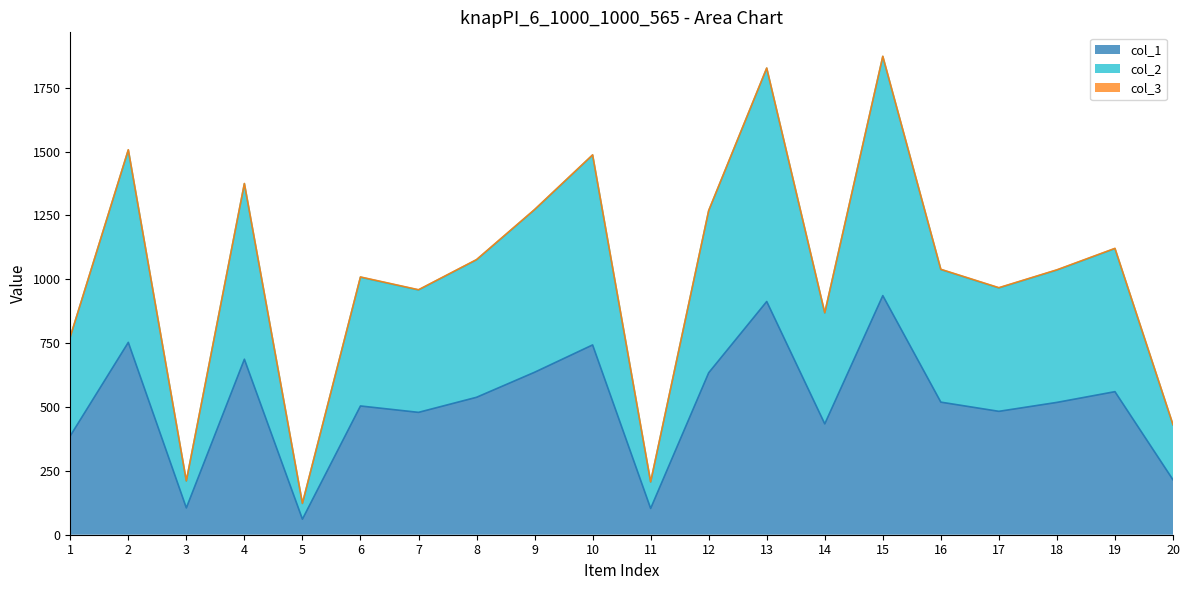

Between 2 and 14, which is larger?

2